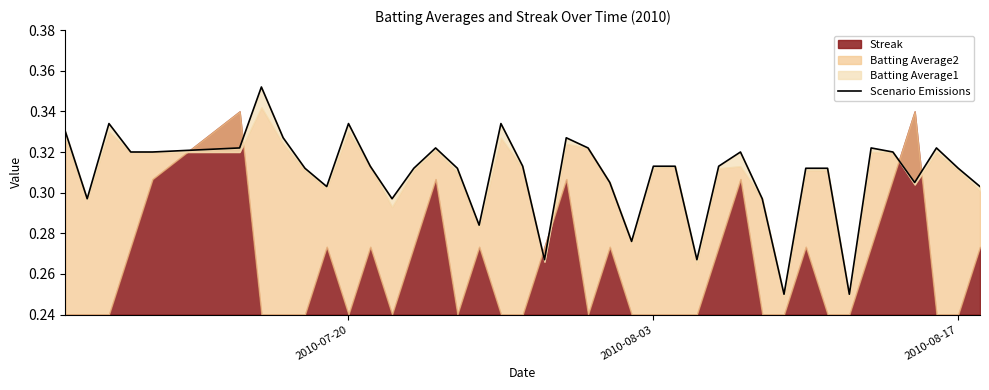

Reading left to right, extract all data points from this chart.

0.3	0.3	0.3	0.3	0.3	0.3	0.4	0.3	0.3	0.3	0.3	0.3	0.3	0.3	0.3	0.3	0.3	0.3	0.3	0.3	0.3	0.3	0.3	0.3	0.3	0.3	0.3	0.3	0.3	0.3	0.2	0.3	0.3	0.2	0.3	0.3	0.3	0.3	0.3	0.3